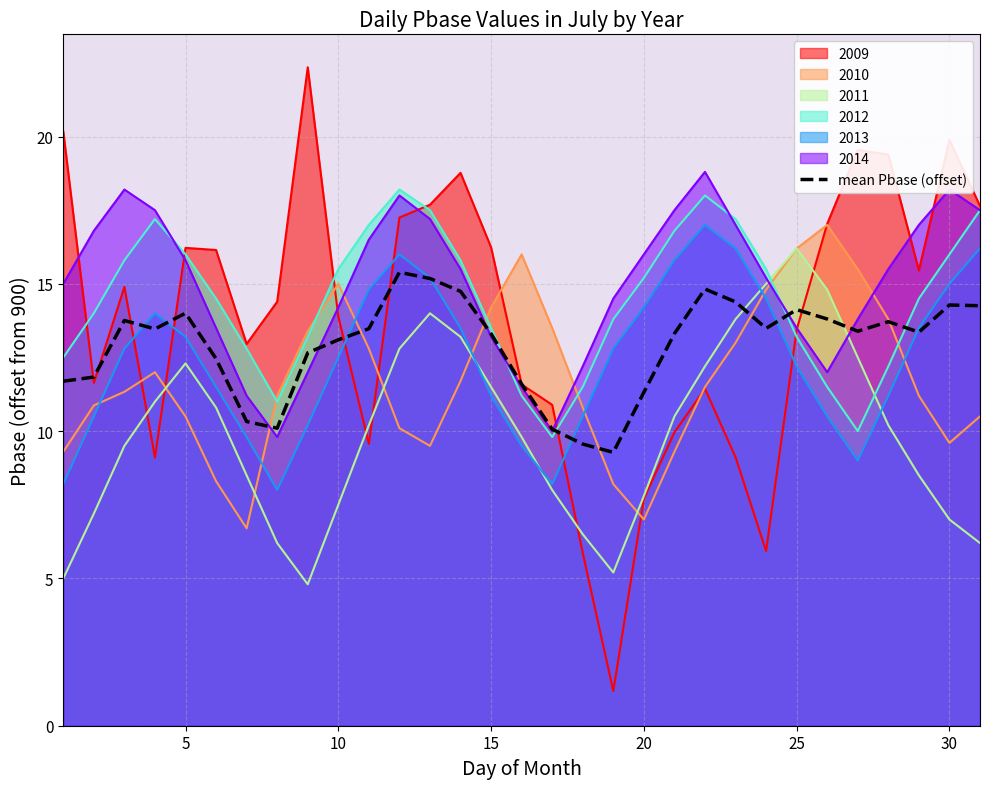

True or false: there are more than 0 points higher than both neighbors.

True